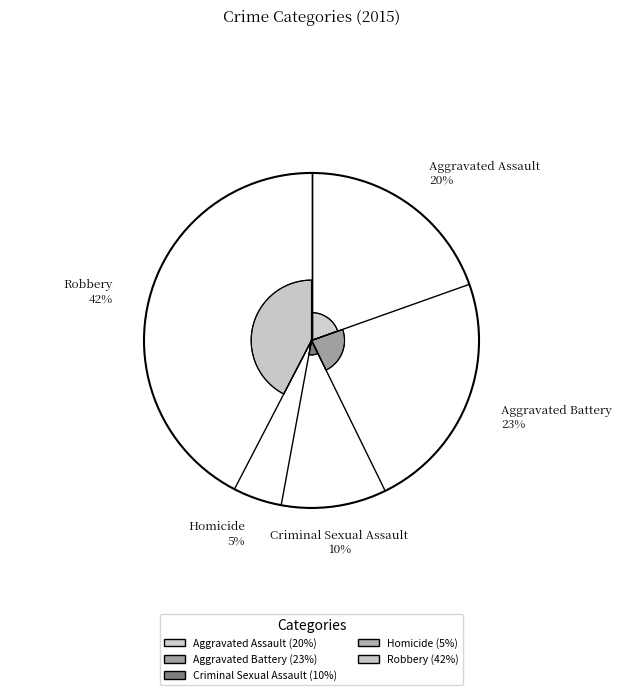

To the nearest percent, what portion does Criminal Sexual Assault represent?

10%